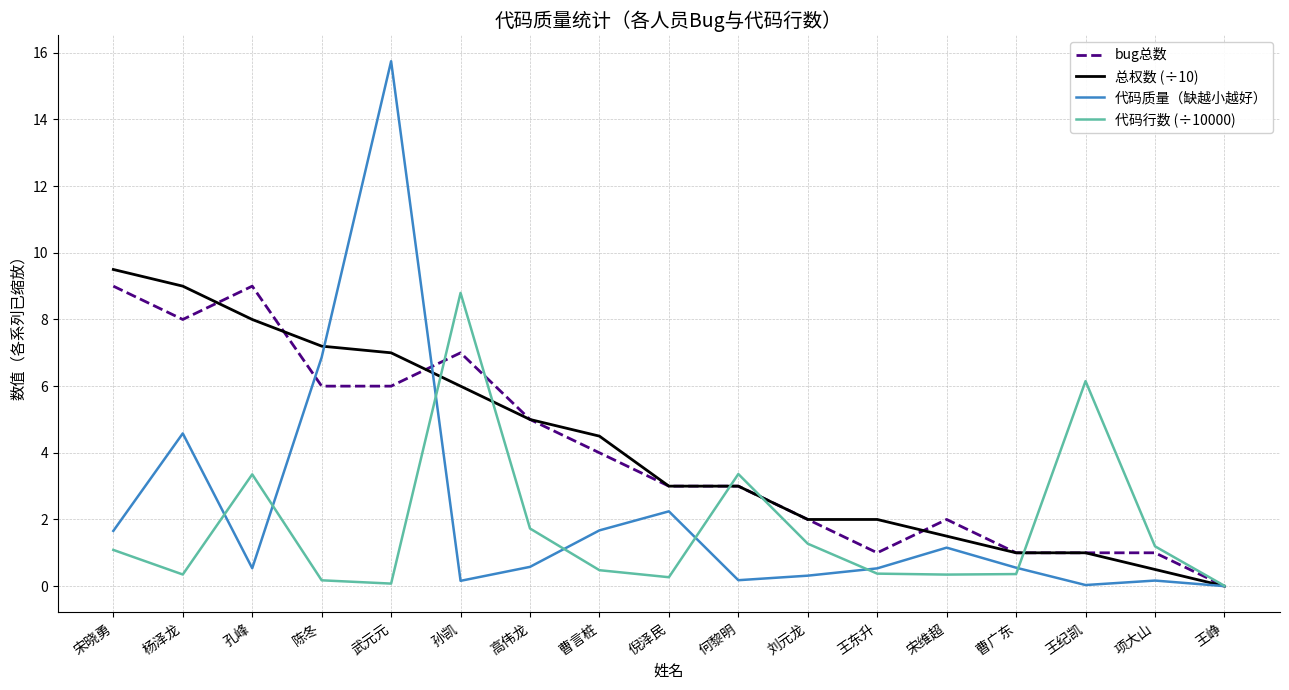

True or false: 代码质量（缺越小越好） has a value of 2.2 at 倪泽民.

True